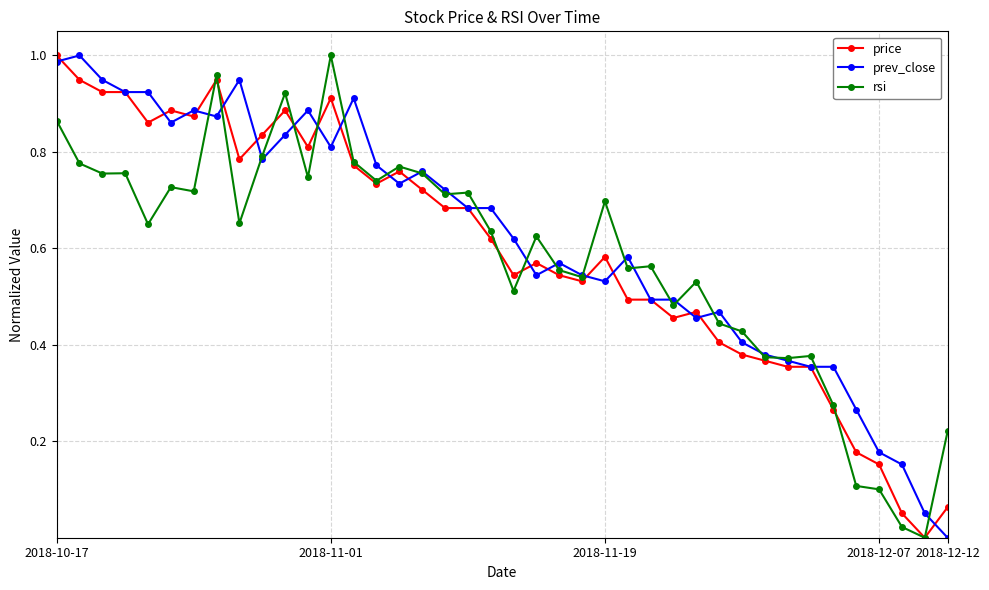

True or false: price has more than 0 interior local peaks.

True